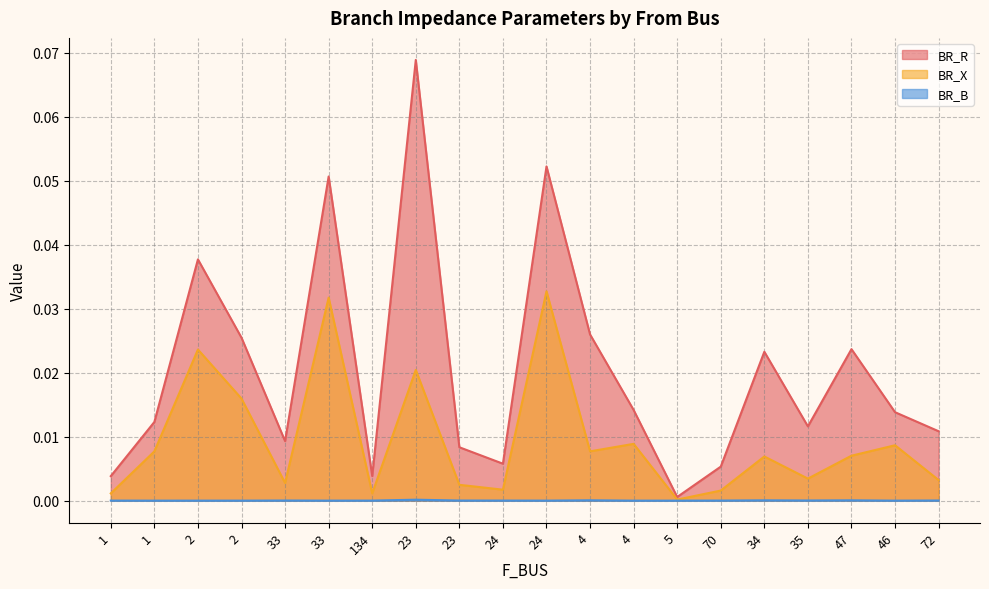

Which series changed the most between 23 and 24?

BR_R